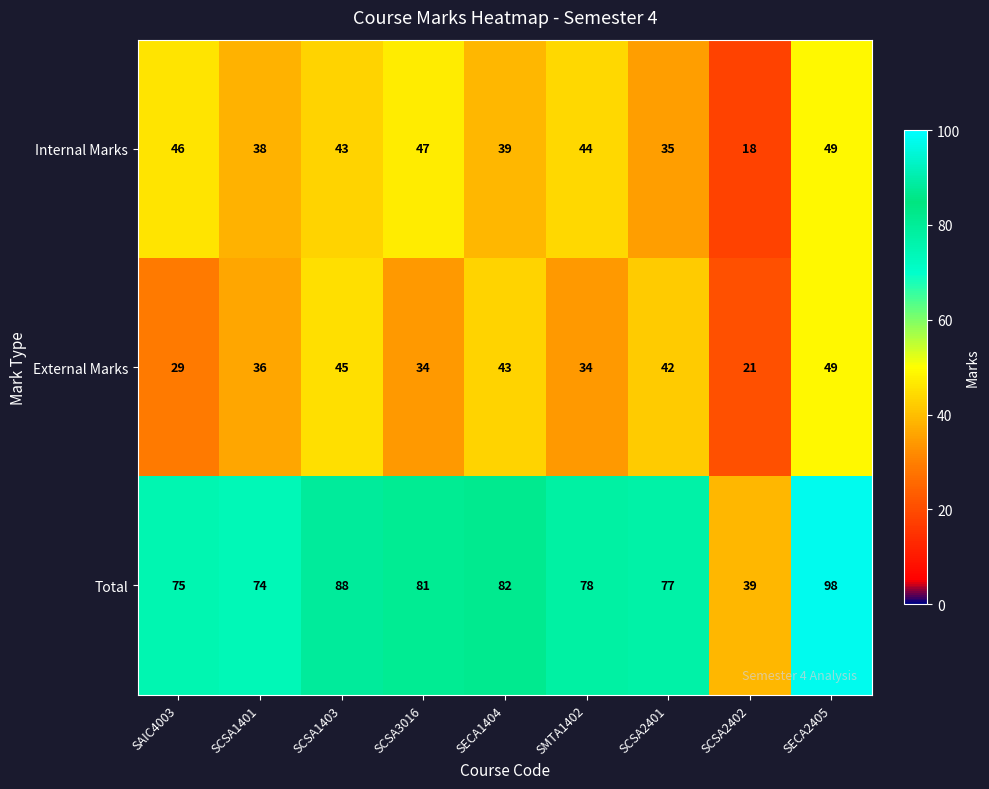

What is the total value across all series at SECA2405?

196